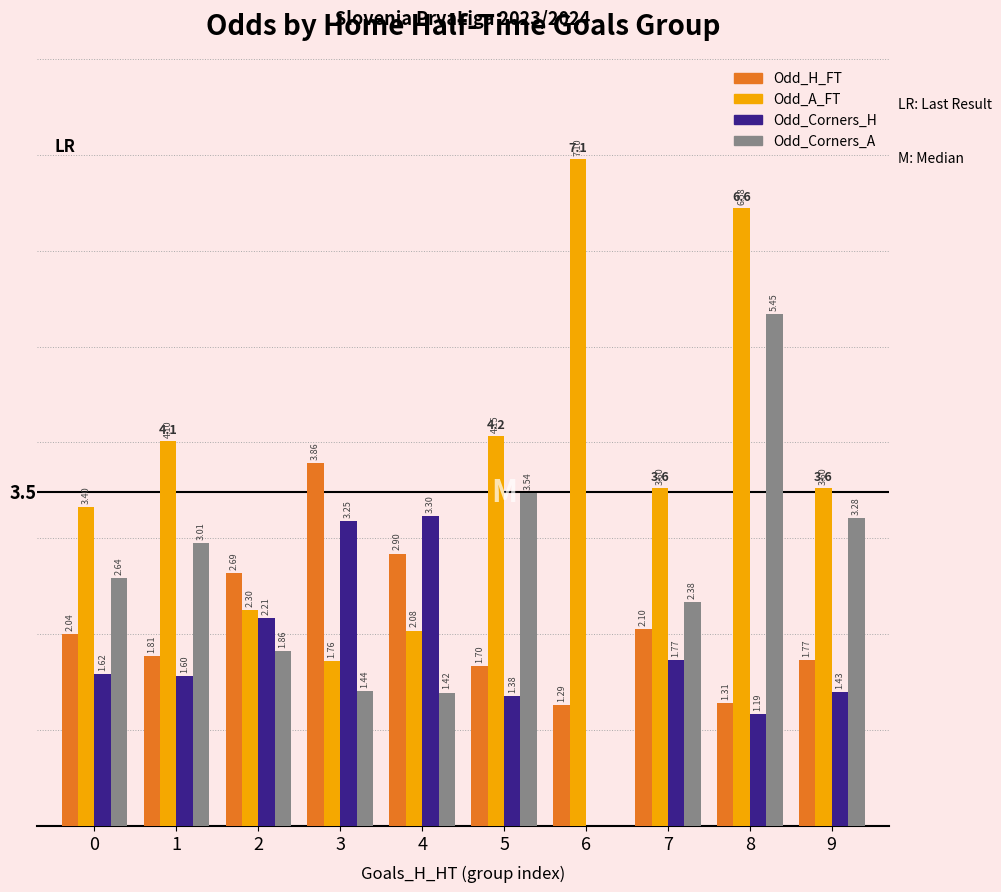

At which label is Odd_A_FT closest to 4?

1